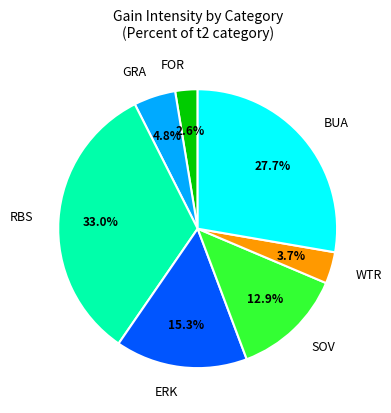

Count the number of slices in the pie.

7